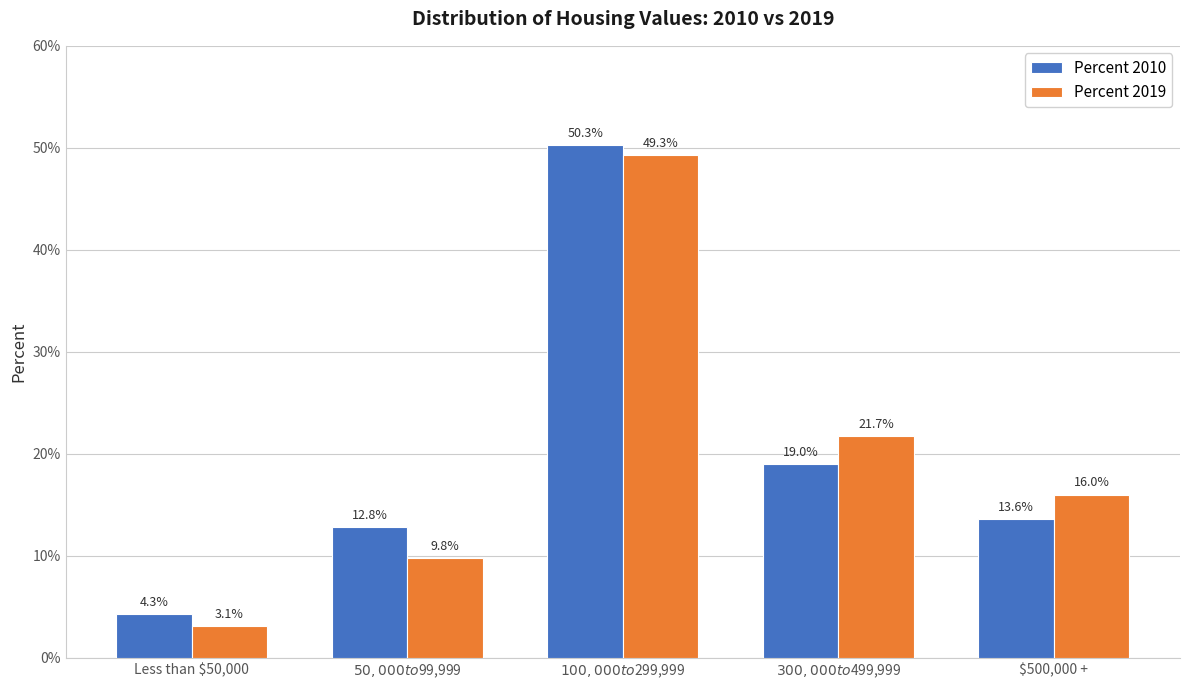

What are all the series names shown in the legend?

Percent 2010, Percent 2019